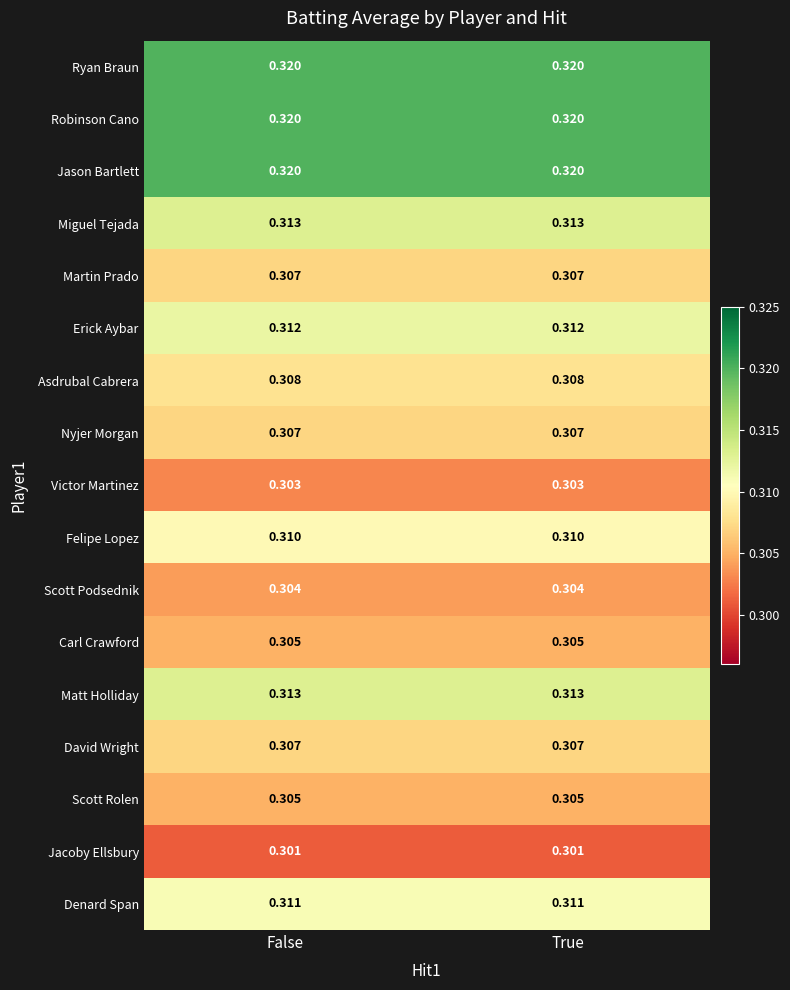

Which label corresponds to the largest value in the chart?

False